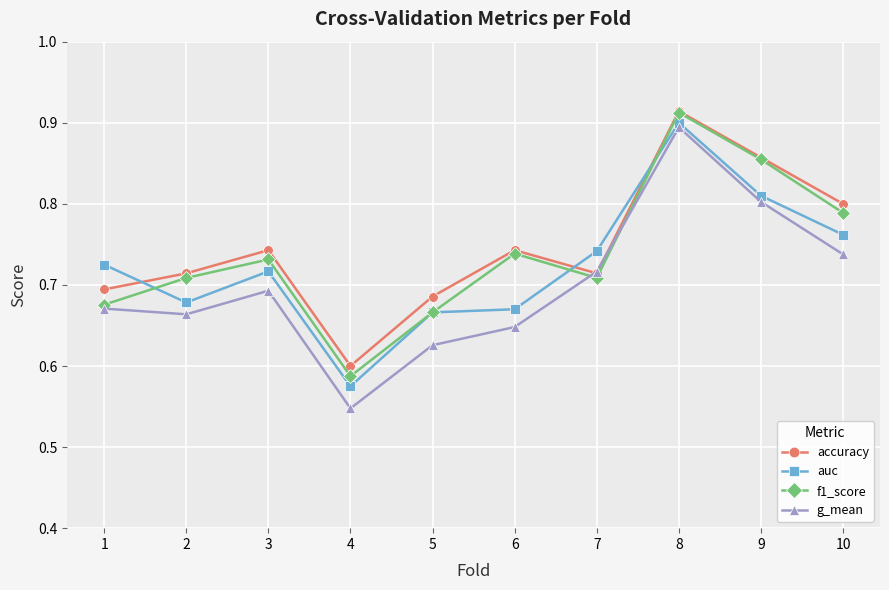

Which series has the widest spread of values?

g_mean